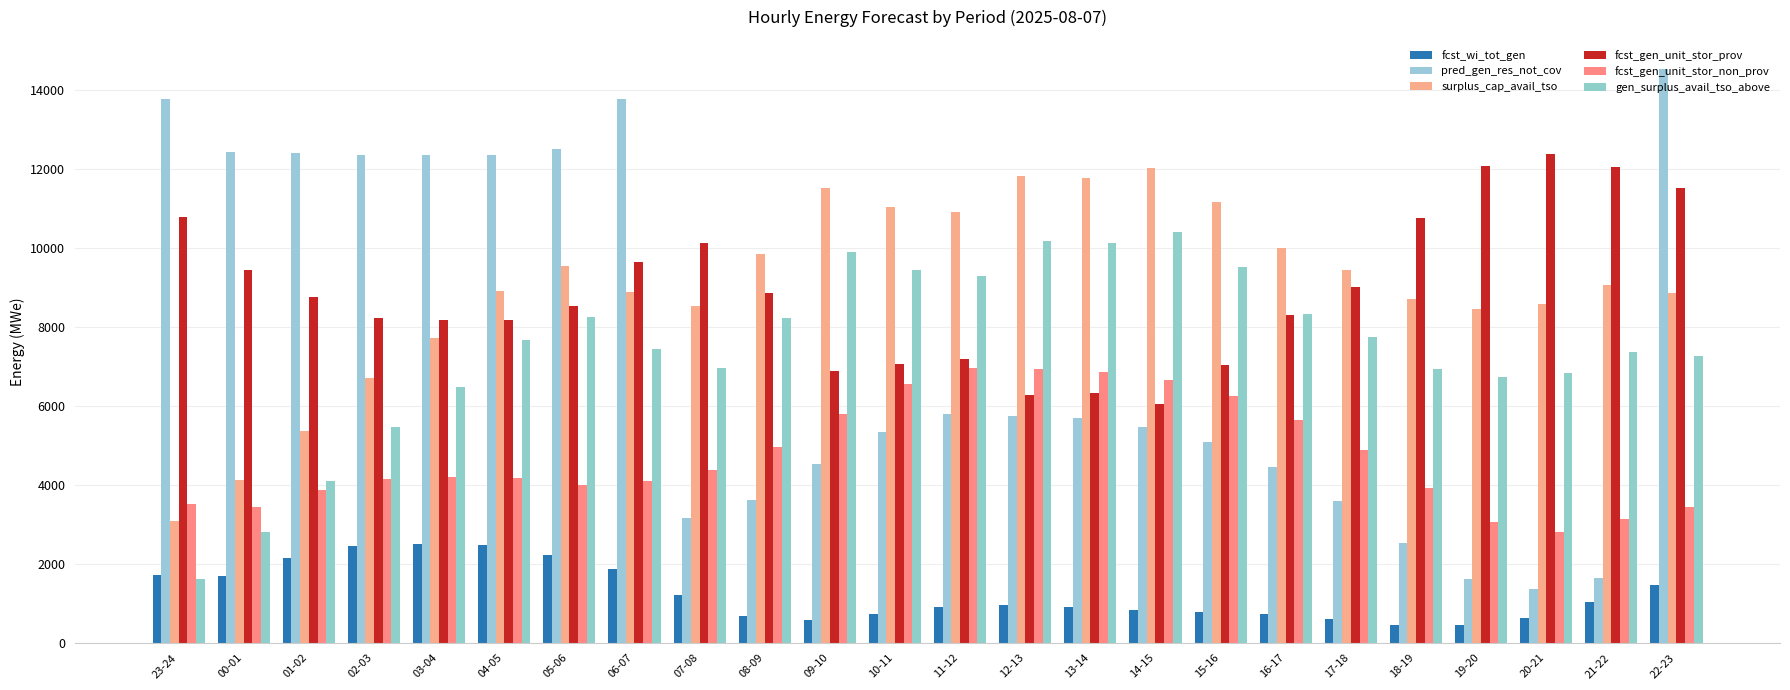

Is the value of gen_surplus_avail_tso_above at 08-09 greater than the value of pred_gen_res_not_cov at 17-18?

Yes